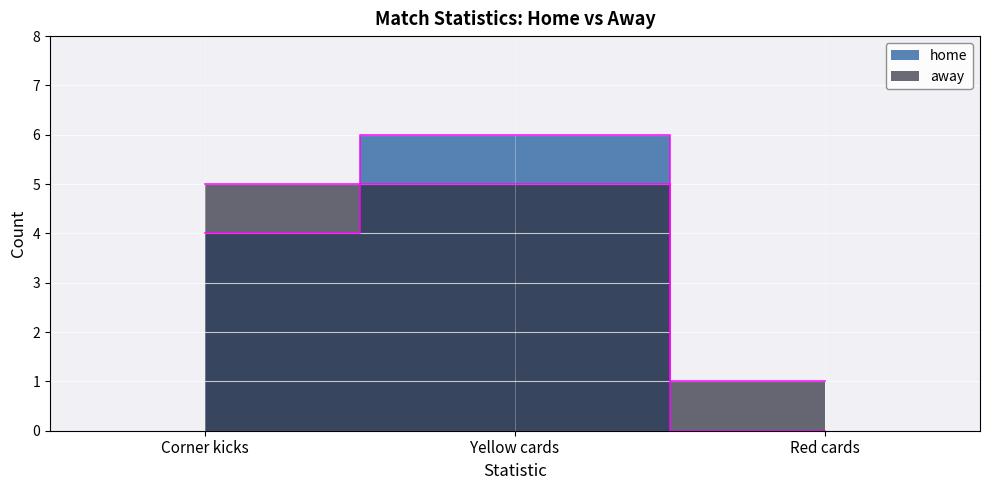

Reading left to right, transcribe all the data shown in this chart.

home: 4	6	0
away: 5	5	1